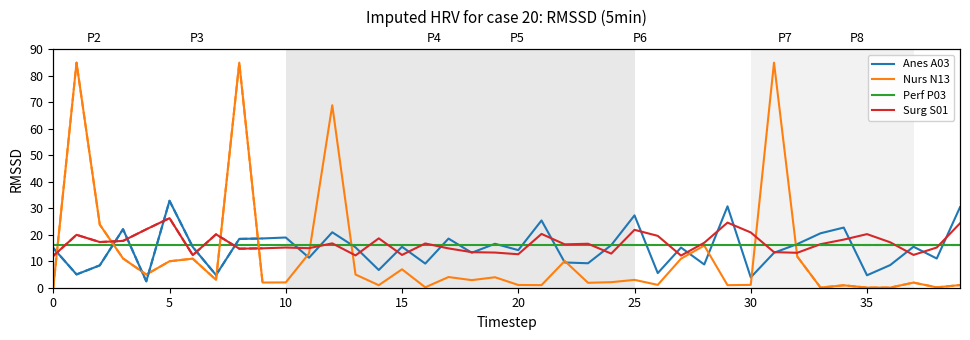

How many values in the Nurs N13 series are below 2?

18